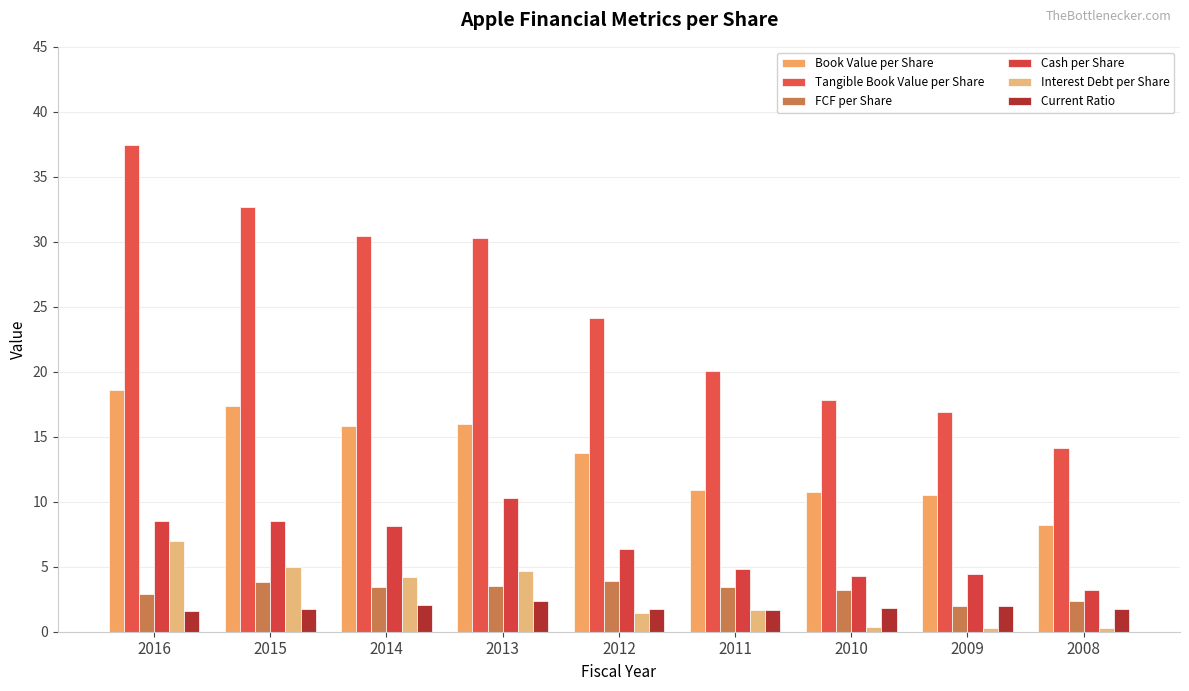

True or false: FCF per Share has a value of 3.4 at 2011.

True